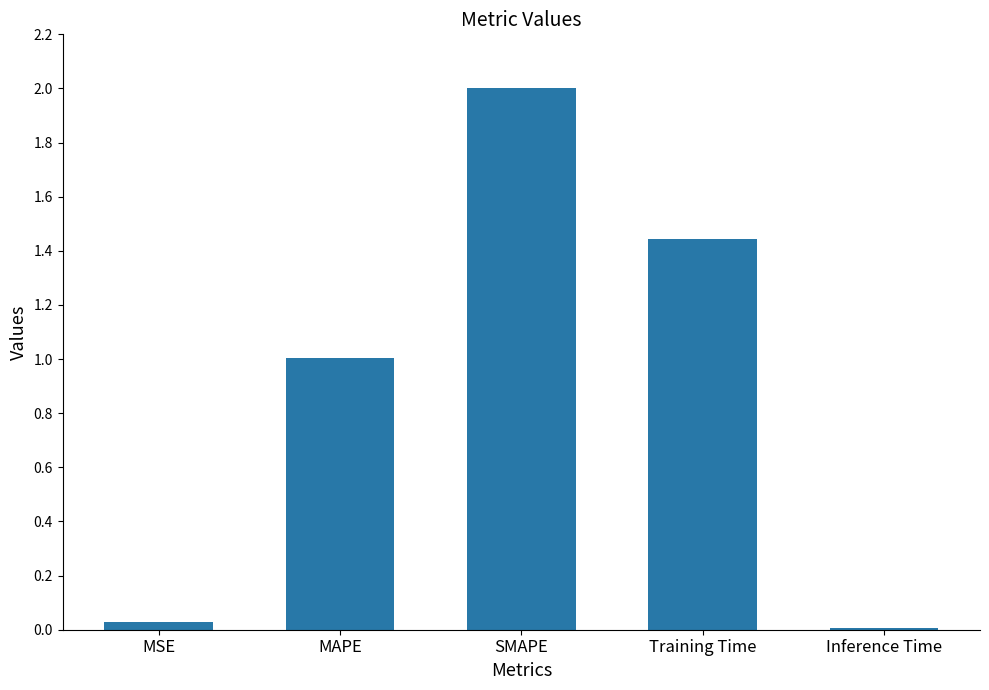

What is the sum of all values?

4.5